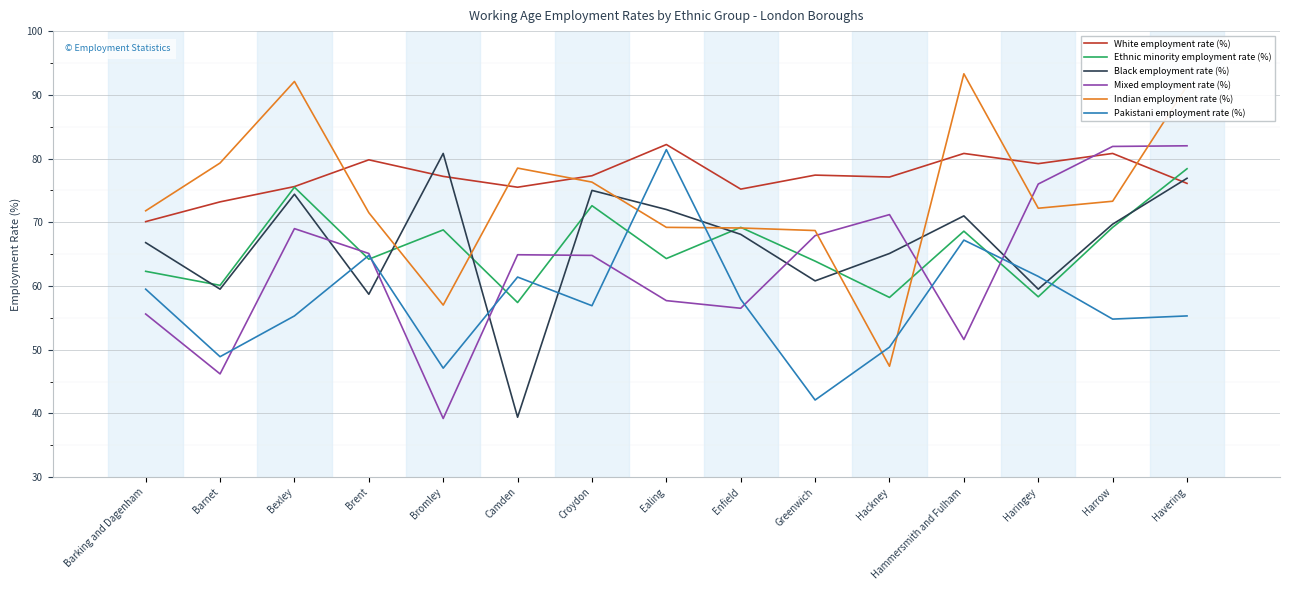

Which series has the largest range (max minus min)?

Indian employment rate (%)